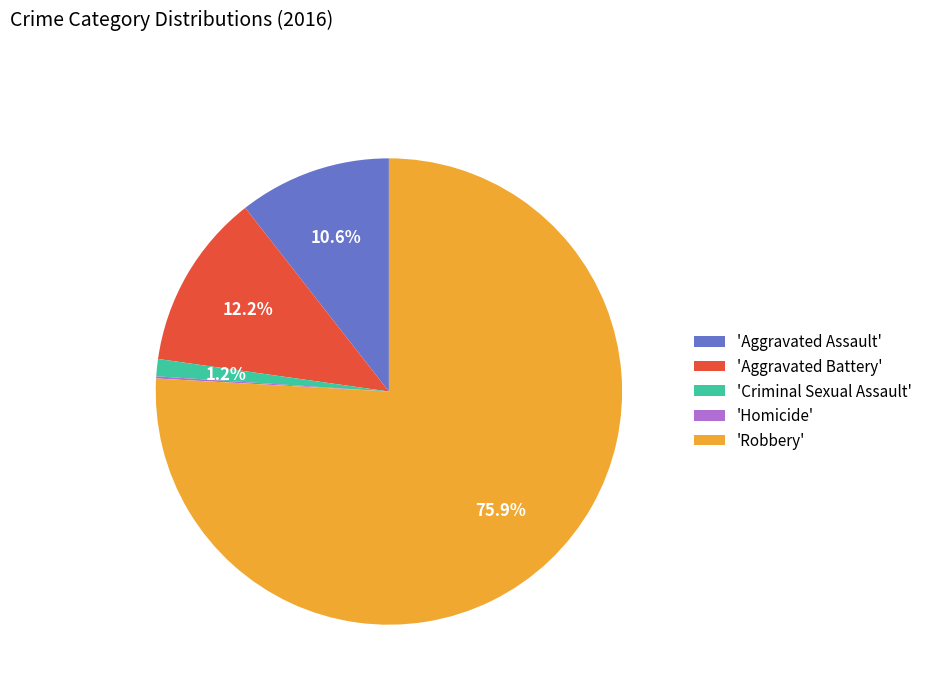

Between 'Aggravated Assault' and 'Criminal Sexual Assault', which is larger?

'Aggravated Assault'